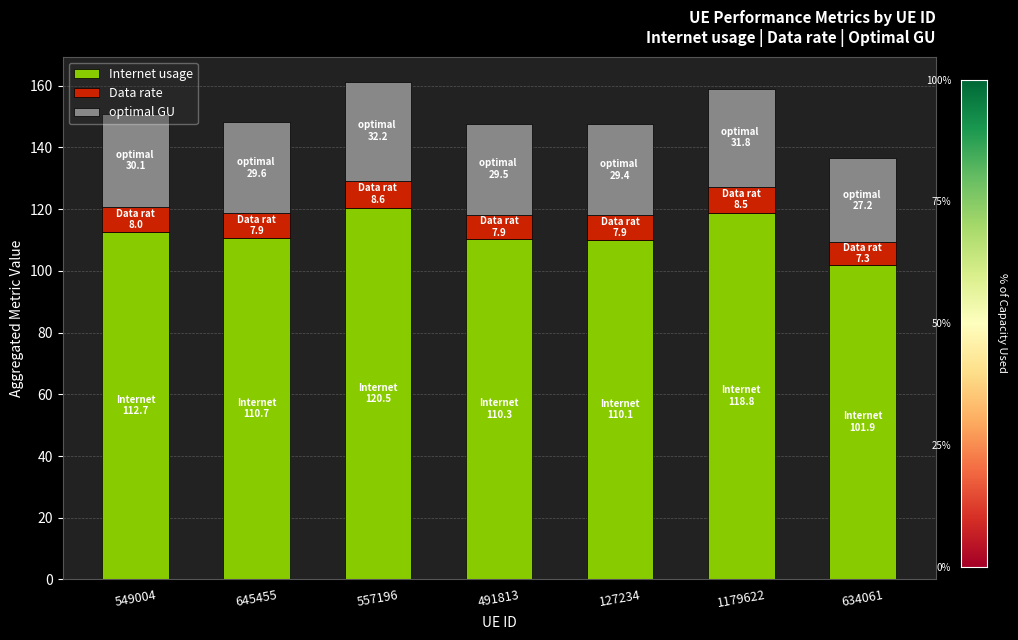

What is the average value of the Internet usage series?

112.2